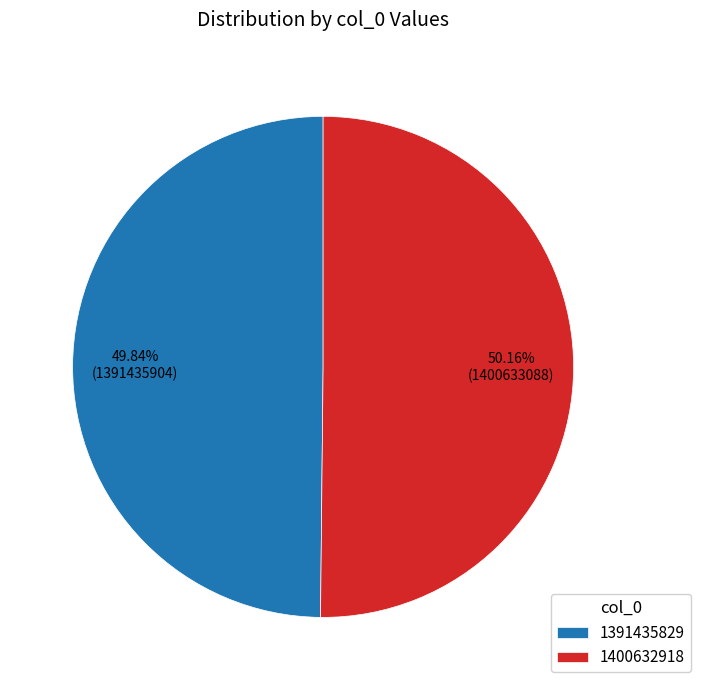

To the nearest percent, what is the difference between the largest and smallest slice percentages?

0%